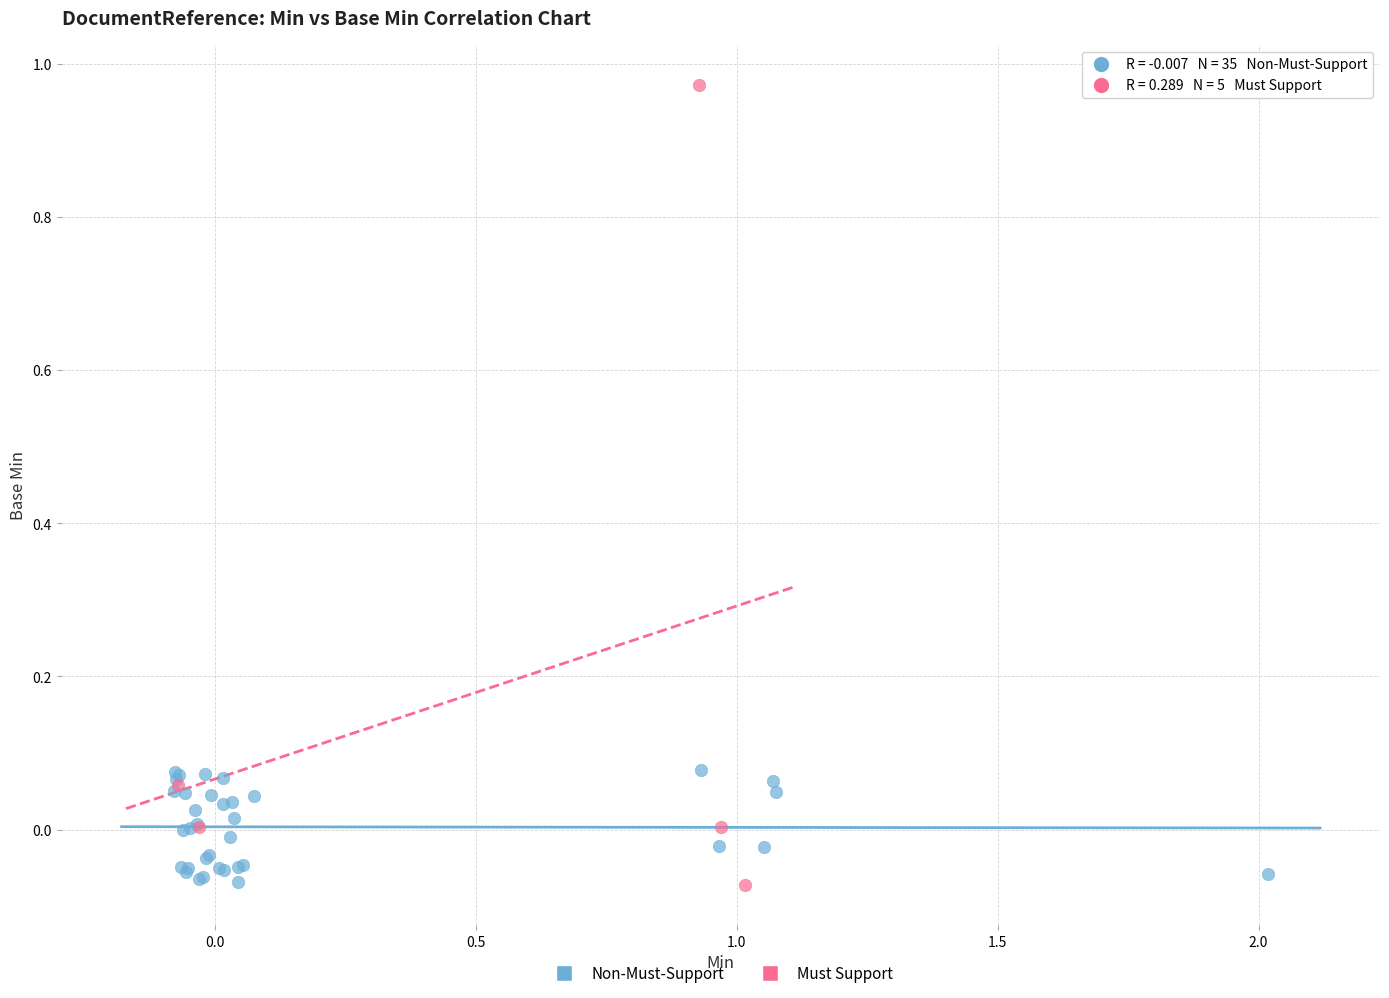

Which series has the widest spread of Y values?

Must Support